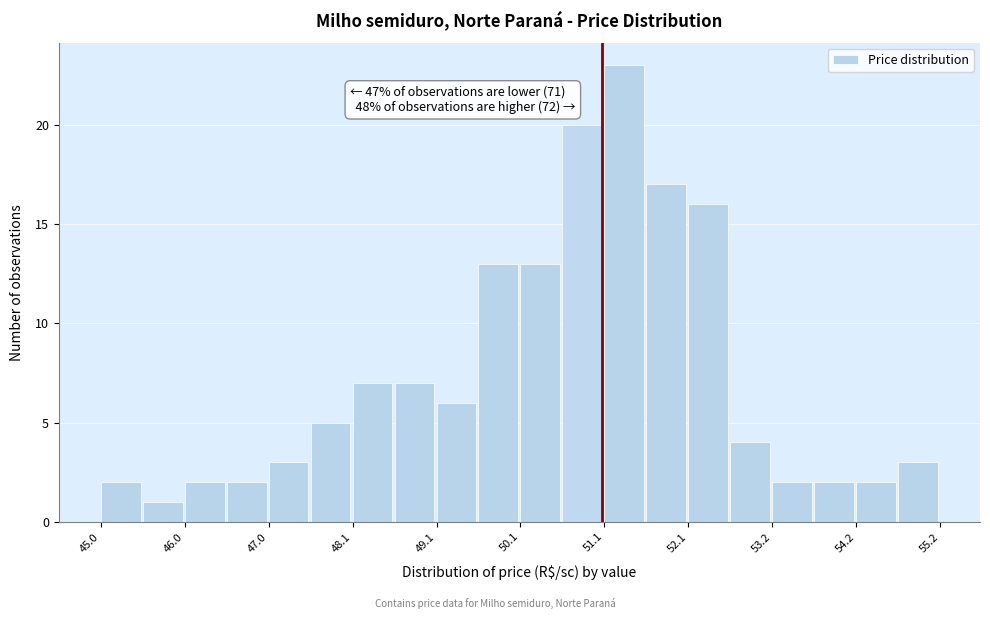

Read against the x-axis, roughly where is the centre of the tallest bar?

51.4